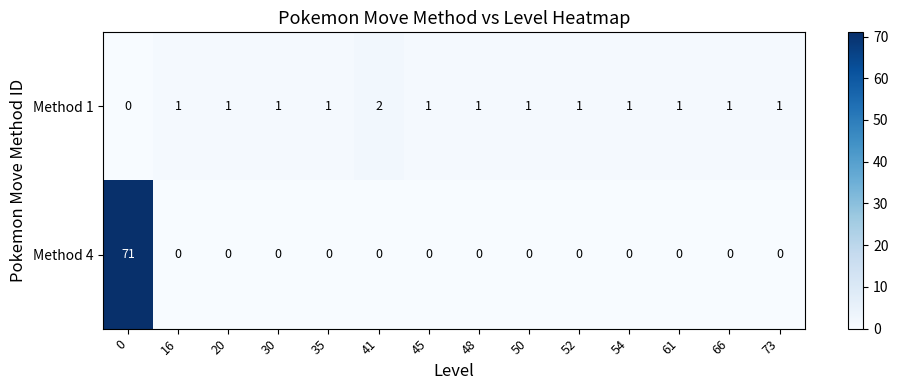

Reading right to left, what are all the values shown in this chart?

Method 1: 73=1	66=1	61=1	54=1	52=1	50=1	48=1	45=1	41=2	35=1	30=1	20=1	16=1	0=0
Method 4: 73=0	66=0	61=0	54=0	52=0	50=0	48=0	45=0	41=0	35=0	30=0	20=0	16=0	0=71